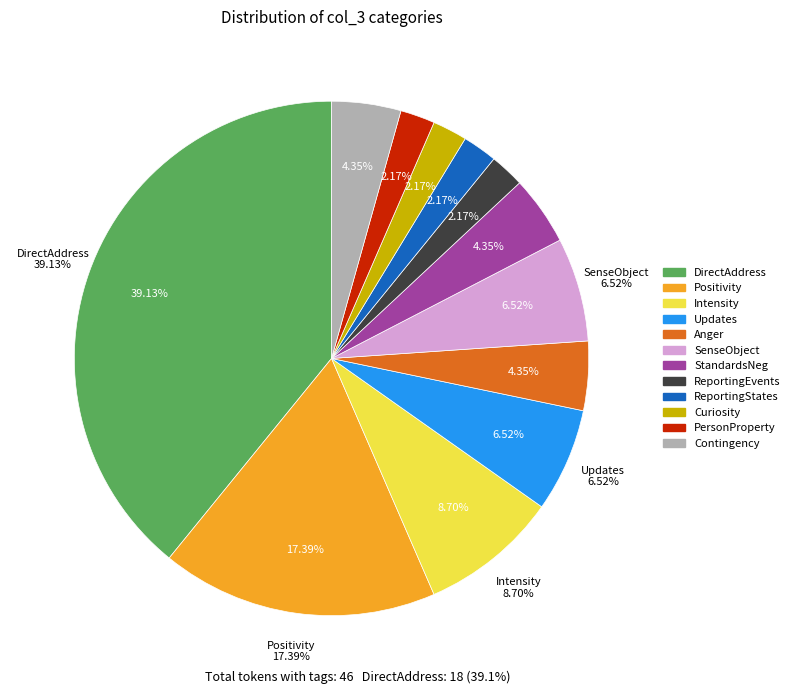

To the nearest percent, what is the difference between the largest and smallest slice percentages?

37%